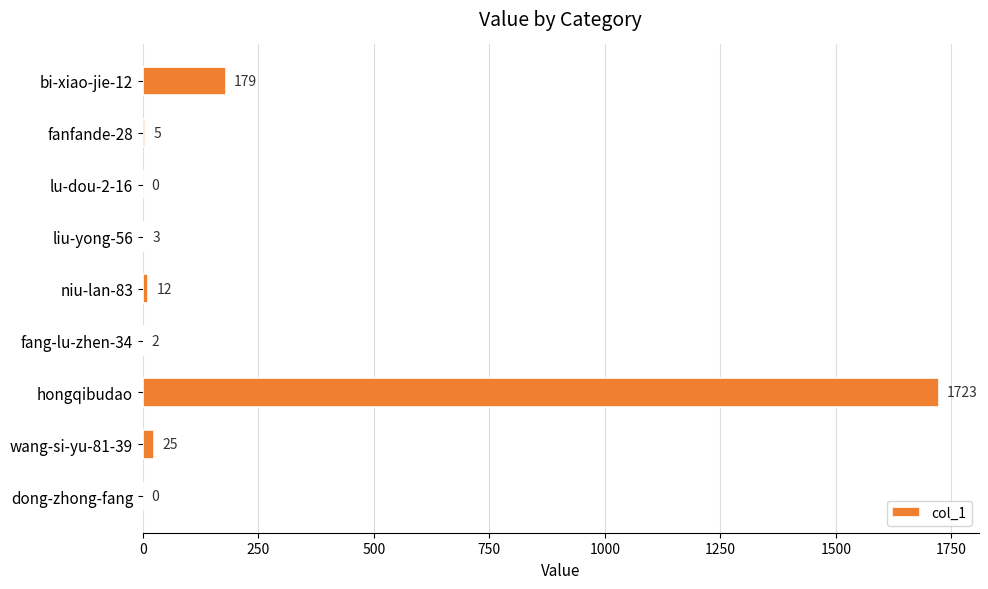

Read the value at bi-xiao-jie-12, to the nearest 100.

200